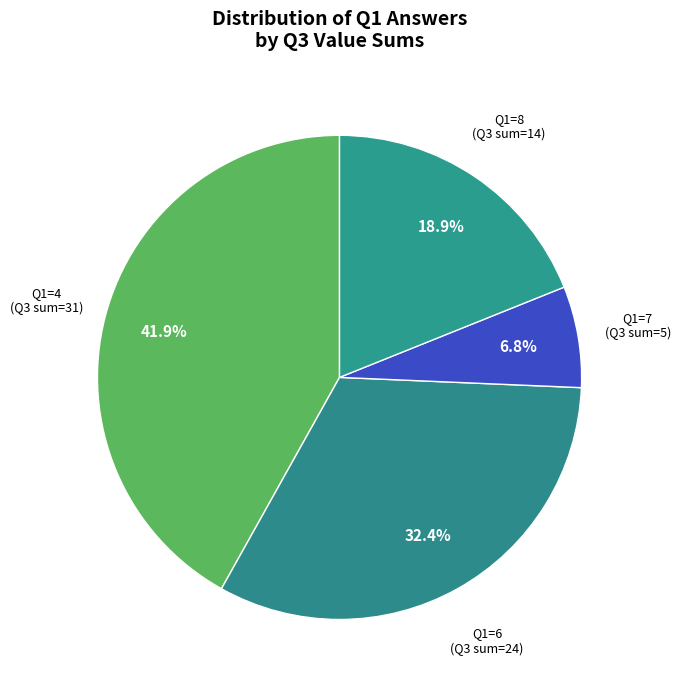

Does any single category account for the majority?

No